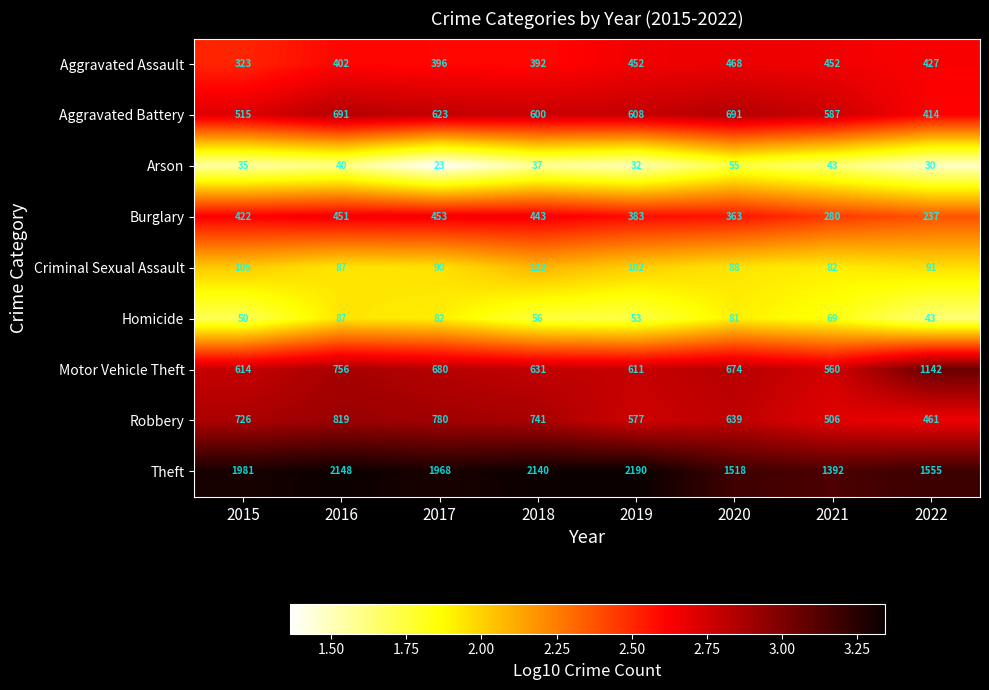

How many distinct data groups are displayed?

9